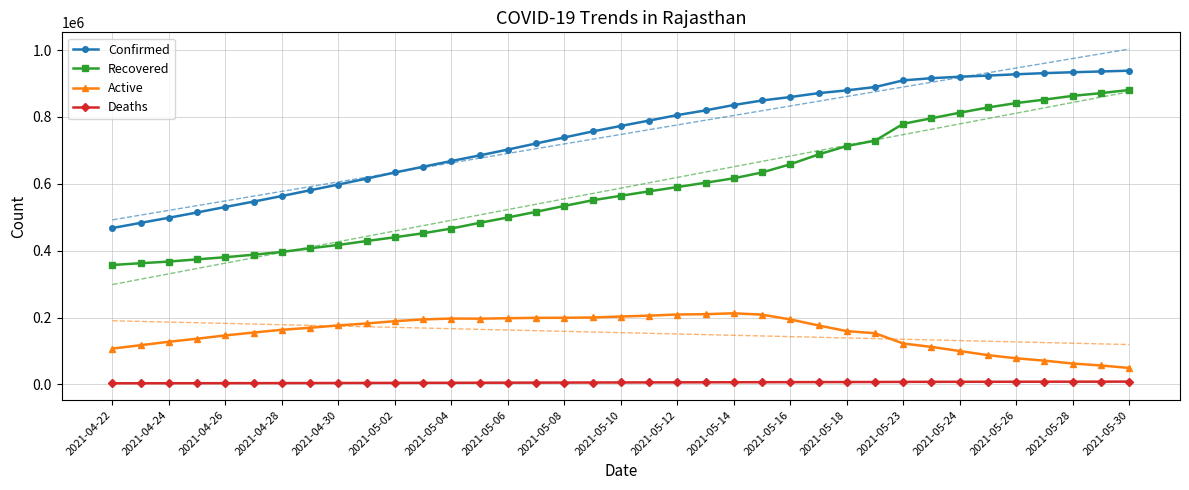

What is the maximum value for Recovered?

880919